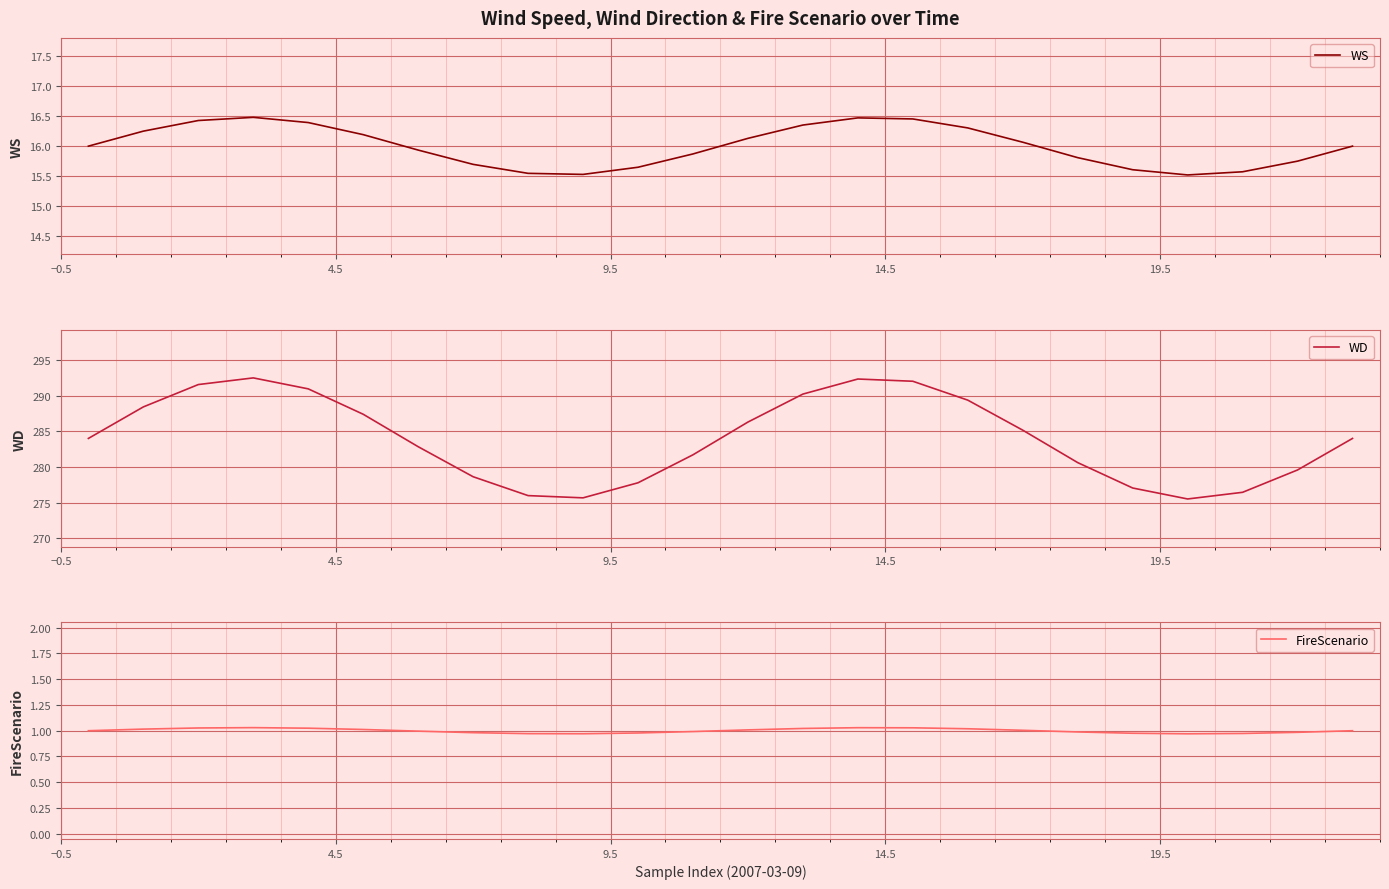

Reading right to left, list all the values displayed in this chart.

WS: 16.0	15.8	15.6	15.5	15.6	15.8	16.1	16.3	16.5	16.5	16.4	16.1	15.9	15.6	15.5	15.5	15.7	15.9	16.2	16.4	16.5	16.4	16.2	16.0
WD: 284.0	279.6	276.4	275.5	277.0	280.6	285.2	289.4	292.0	292.3	290.2	286.3	281.7	277.8	275.7	276.0	278.6	282.8	287.4	291.0	292.5	291.6	288.4	284.0
FireScenario: 1.0	1.0	1.0	1.0	1.0	1.0	1.0	1.0	1.0	1.0	1.0	1.0	1.0	1.0	1.0	1.0	1.0	1.0	1.0	1.0	1.0	1.0	1.0	1.0